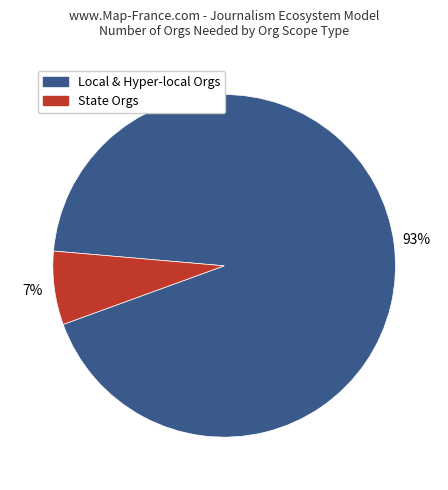

To the nearest percent, what is the average slice percentage?

50%